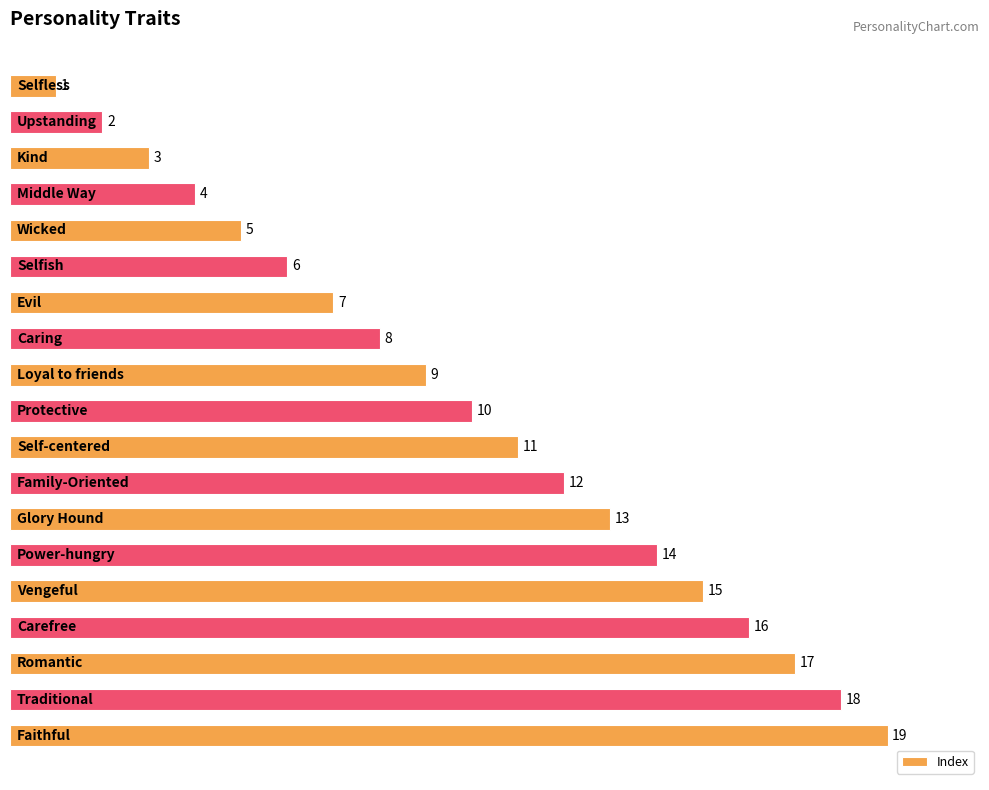

What is the difference between the maximum and minimum values?

18